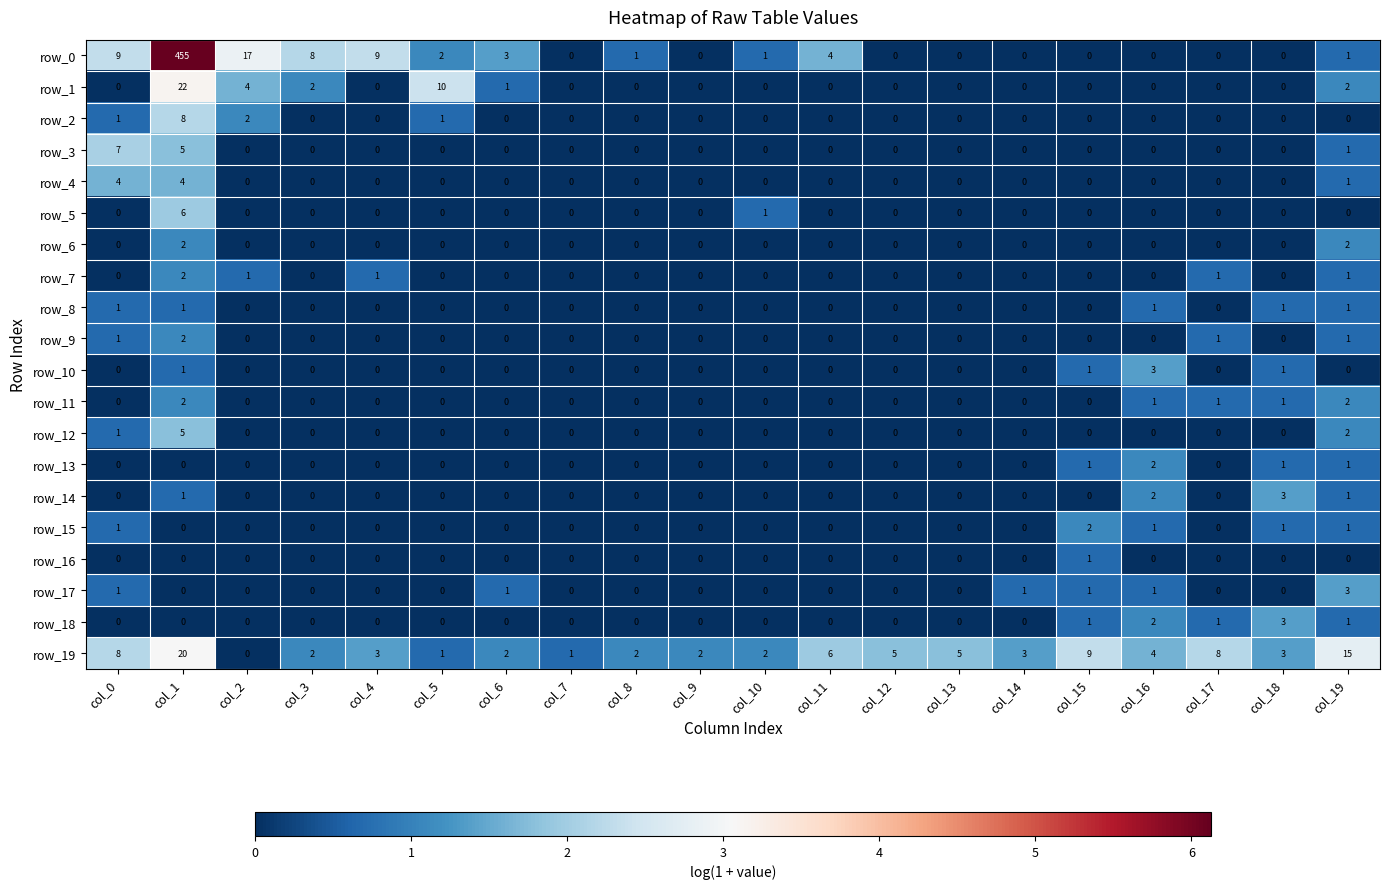

Count the row_14 values in the range 0 to 1.

18